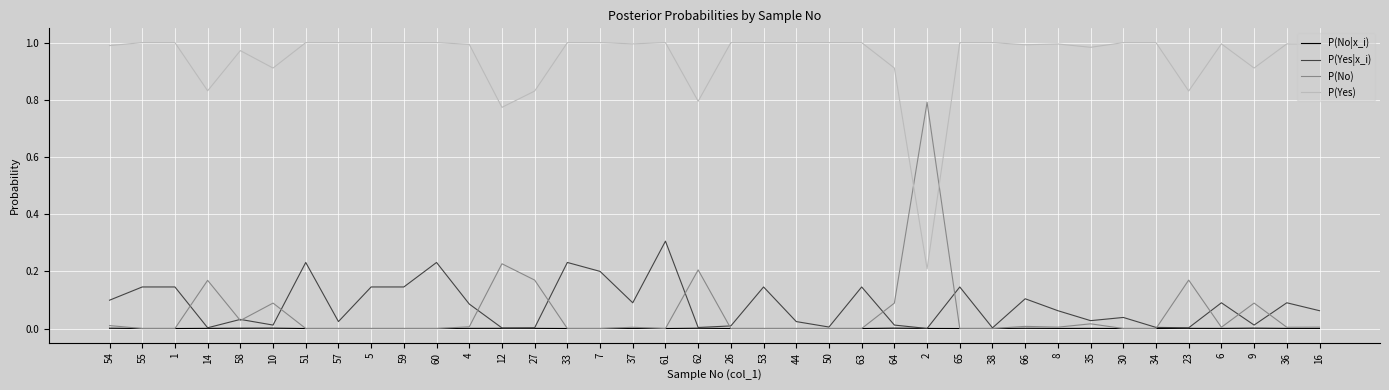

After their last crossing, which series has the higher values: P(No) or P(Yes|x_i)?

P(Yes|x_i)